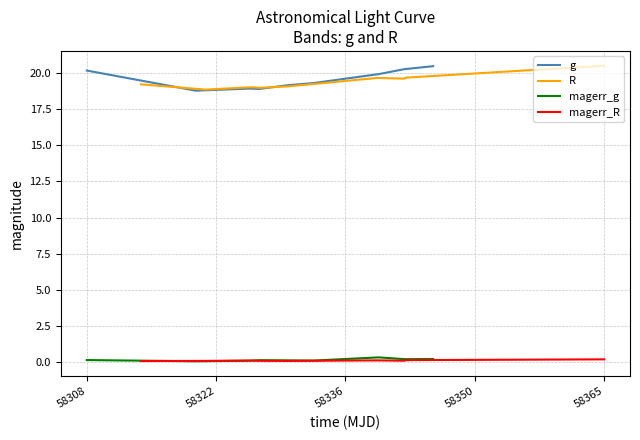

True or false: g and magerr_g cross at least once.

False